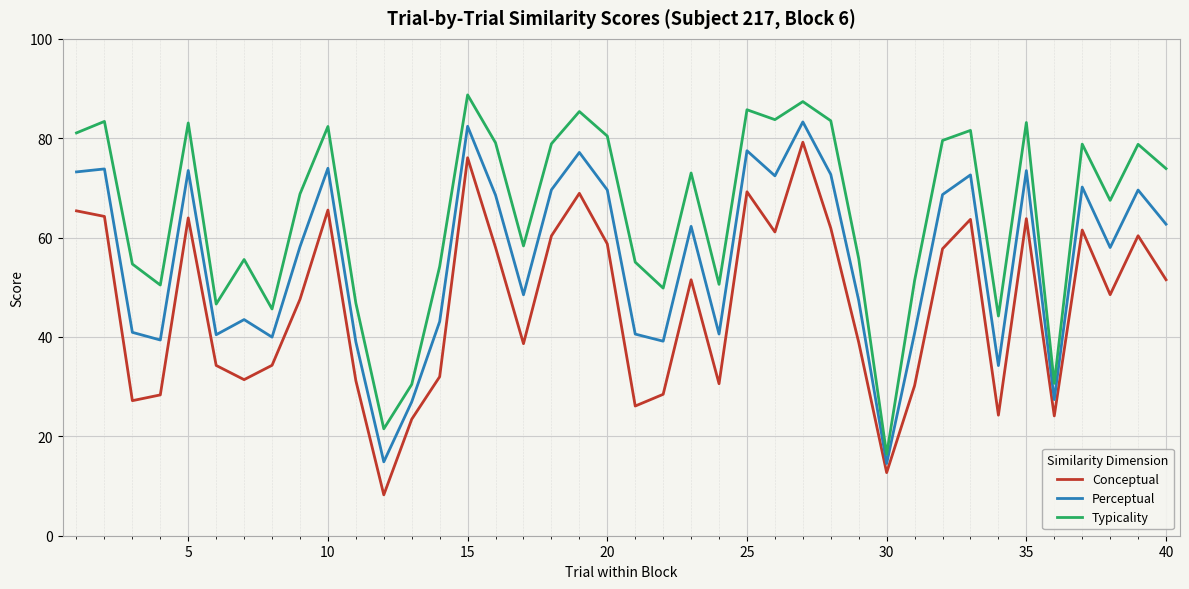

True or false: Typicality and Conceptual intersect in this chart.

False